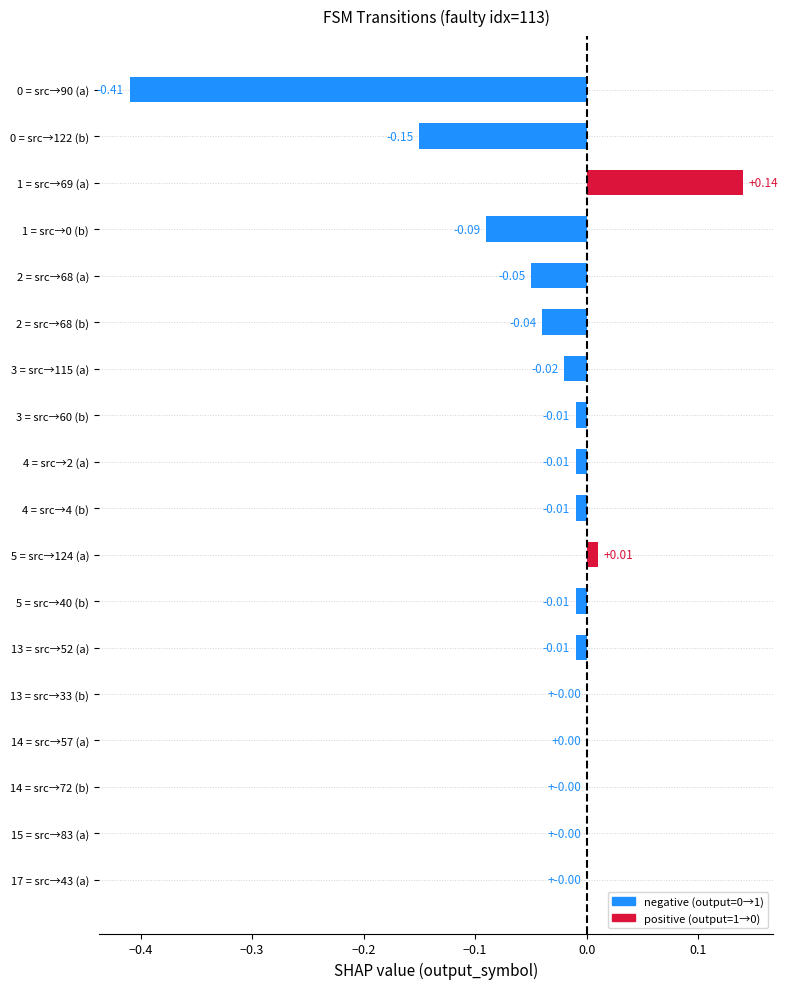

Are the bars horizontal?

Yes